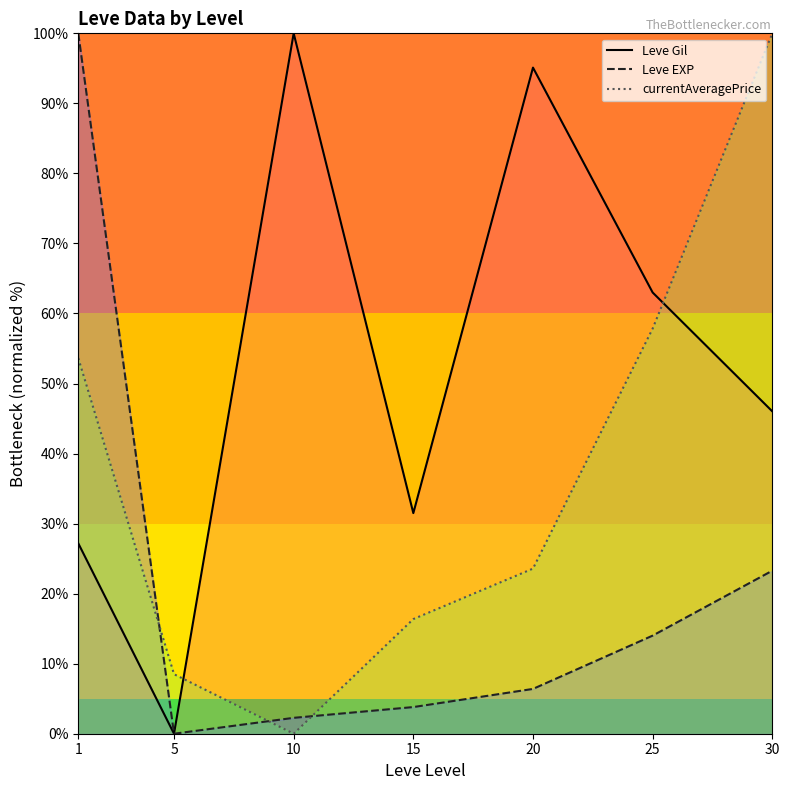

Reading left to right, transcribe all the data shown in this chart.

Leve Gil: 1=27.2	5=0.0	10=100.0	15=31.5	20=95.1	25=63.0	30=46.0
Leve EXP: 1=100.0	5=0.0	10=2.3	15=3.8	20=6.4	25=14.0	30=23.3
currentAveragePrice: 1=53.6	5=8.5	10=0.0	15=16.4	20=23.6	25=57.8	30=100.0